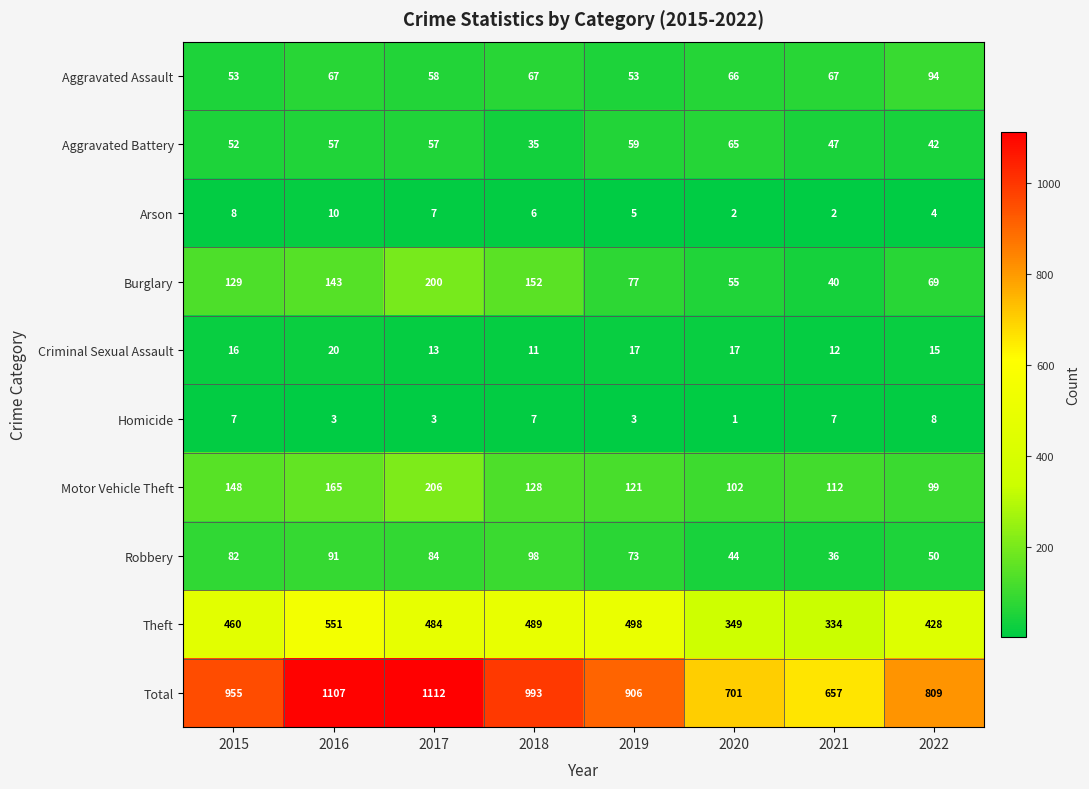

Between 2015 and 2018, which series saw the biggest shift?

Total